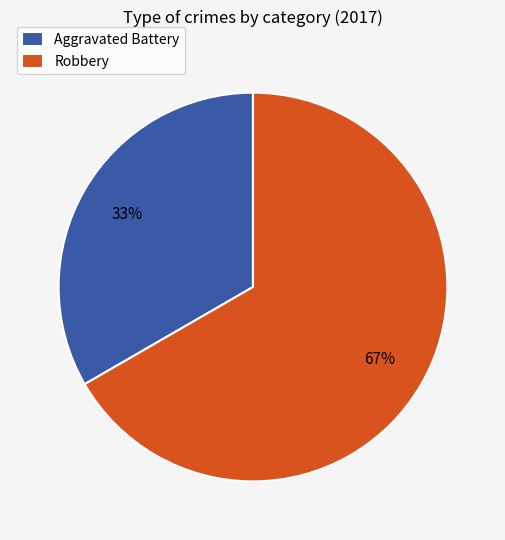

What is the largest slice in the pie chart?

Robbery